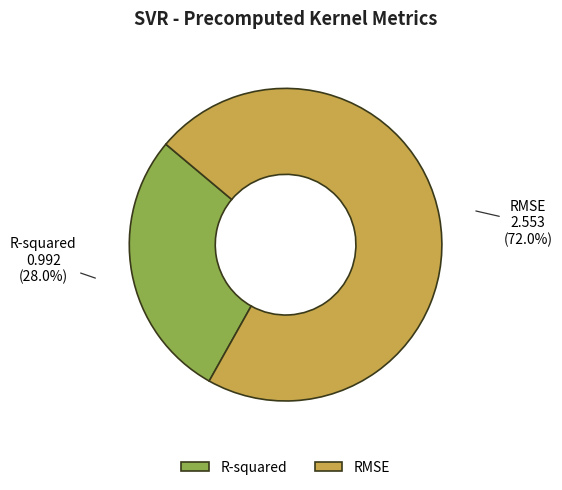

Is RMSE the majority of the pie?

Yes